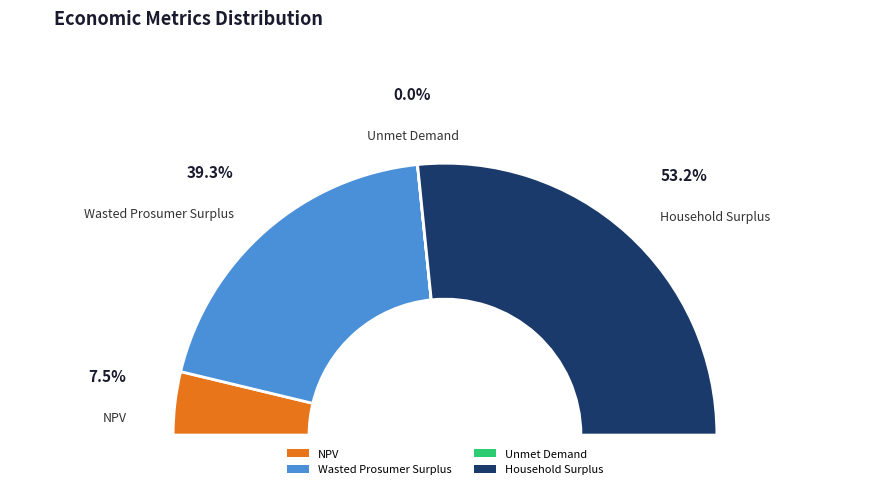

The NPV slice represents 1% of the pie. True or false?

False